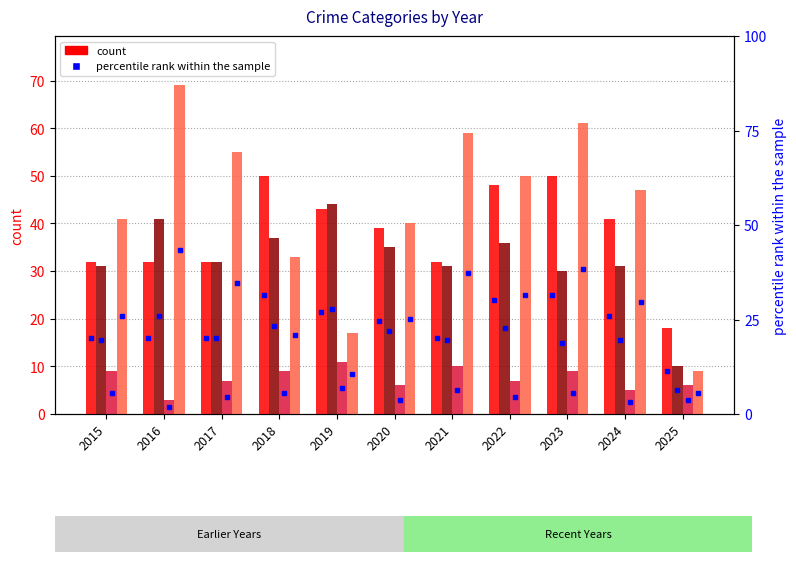

How many bars are there in each group?

4